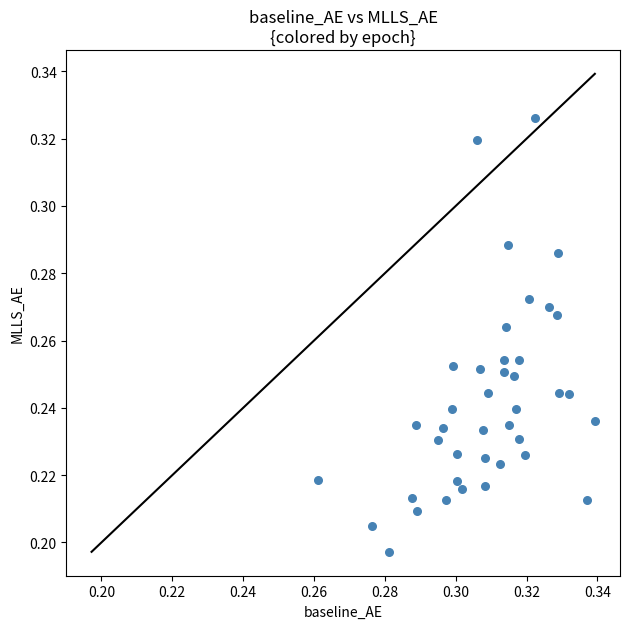

How many points are shown in the scatter plot?

40